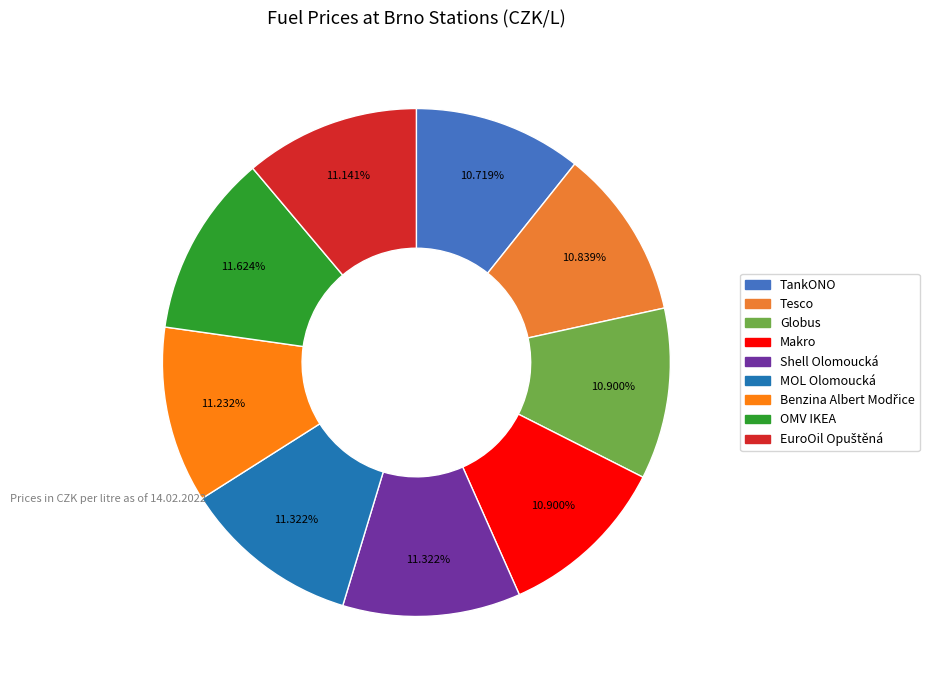

How many slices are in this pie chart?

9